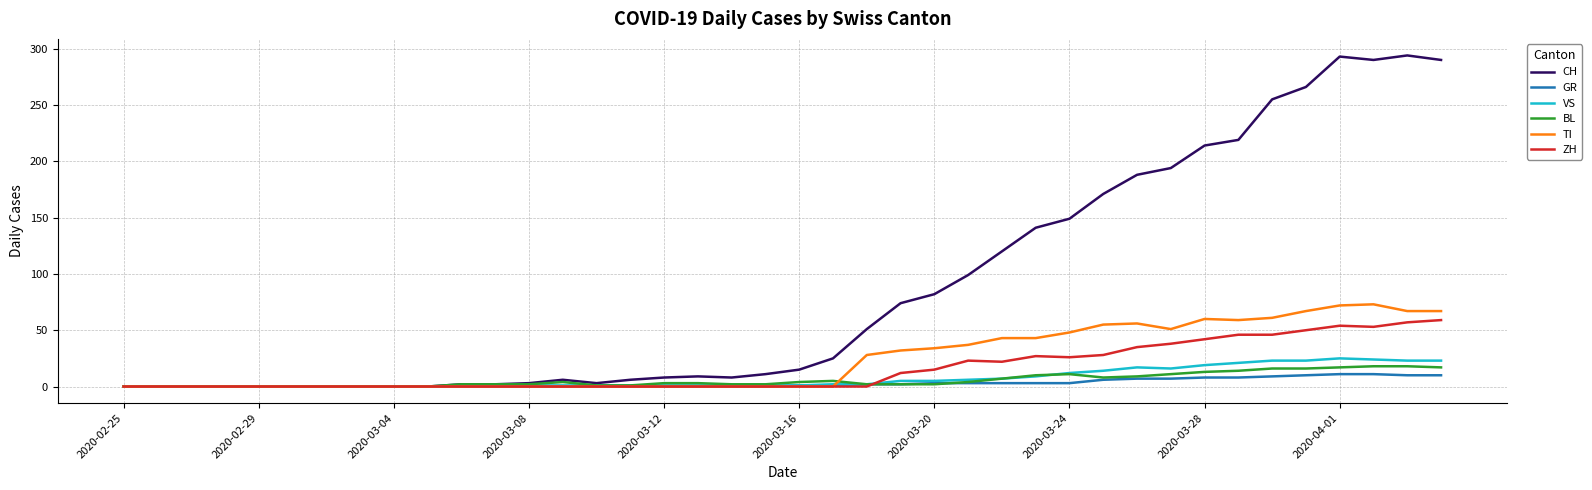

What are all the series names shown in the legend?

CH, GR, VS, BL, TI, ZH